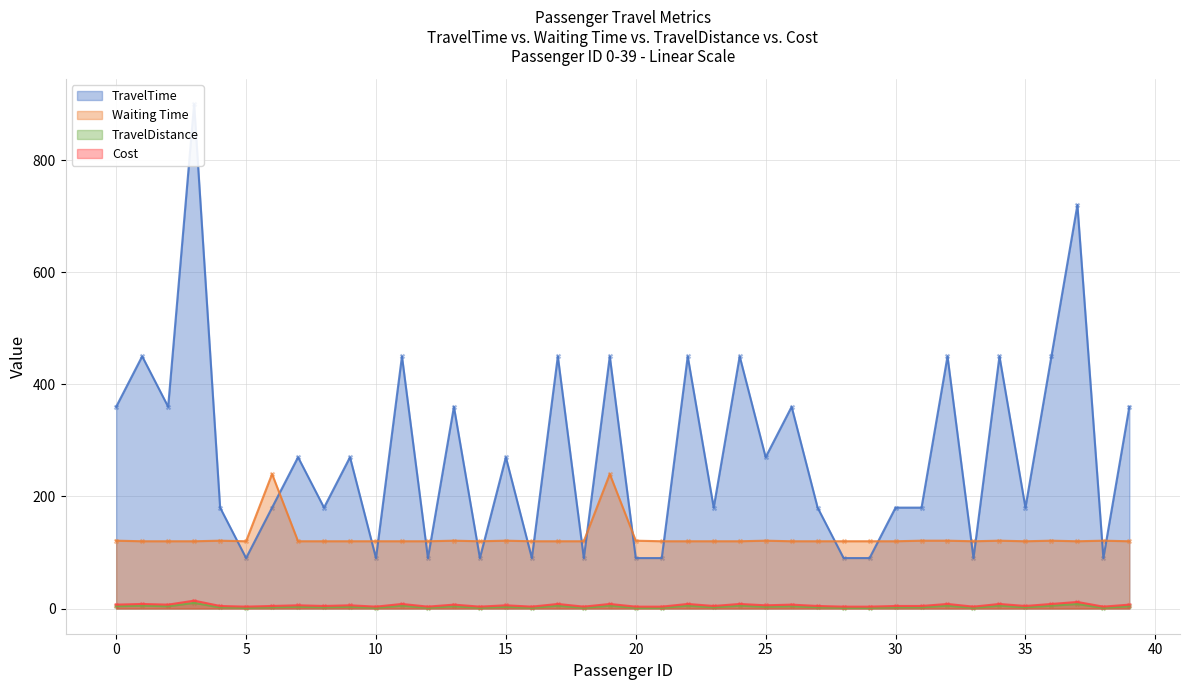

Which series reaches the maximum Y coordinate?

TravelTime